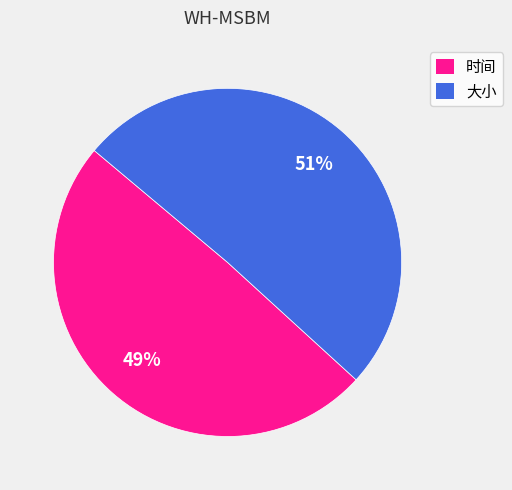

Do 时间 and 大小 together represent more than half of the pie?

Yes